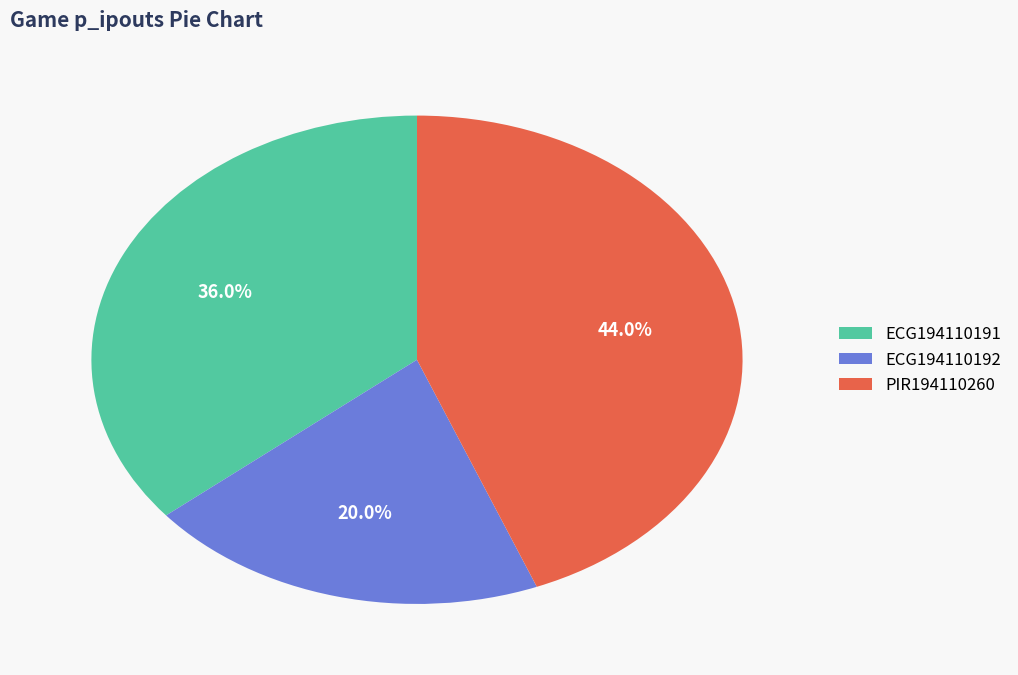

What percentage is NOT represented by ECG194110192?

80.0%